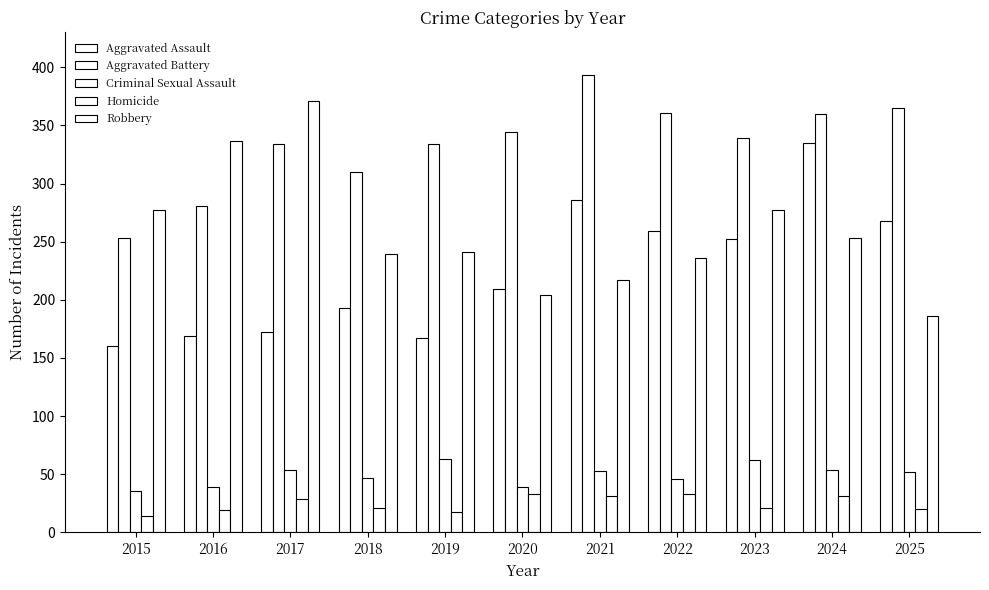

How many data points in Aggravated Battery are less than 339?

5